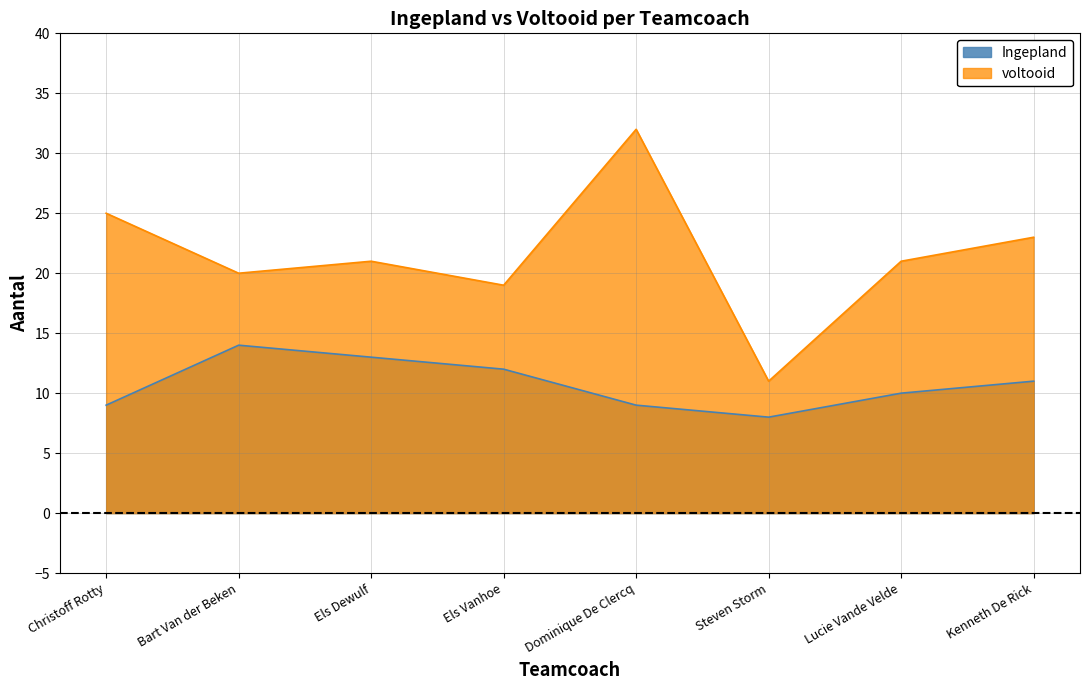

Between Steven Storm and Kenneth De Rick, which series saw the biggest shift?

voltooid